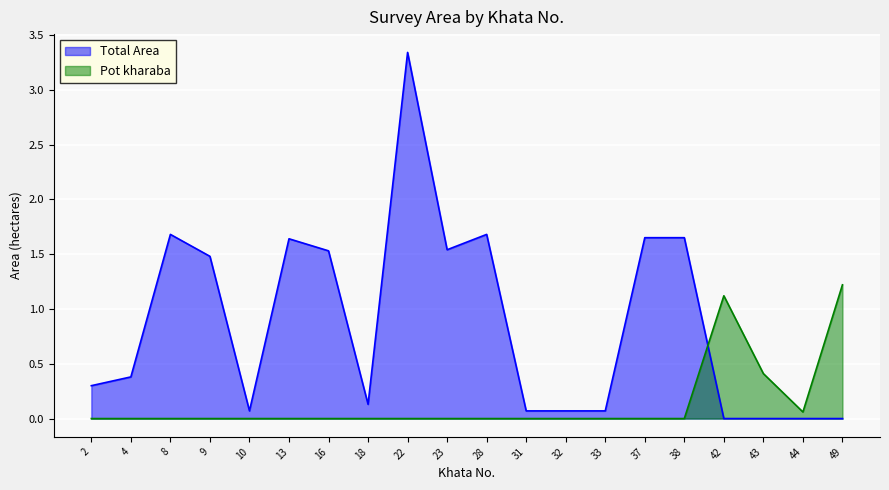

True or false: Pot kharaba and Total Area intersect in this chart.

True